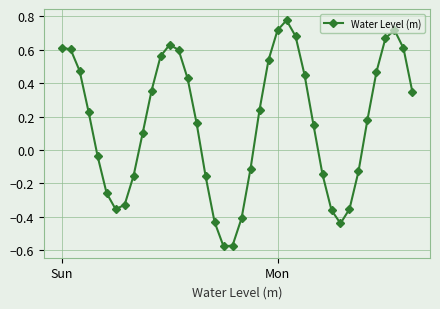

What is the difference between the maximum and minimum values?

1.4